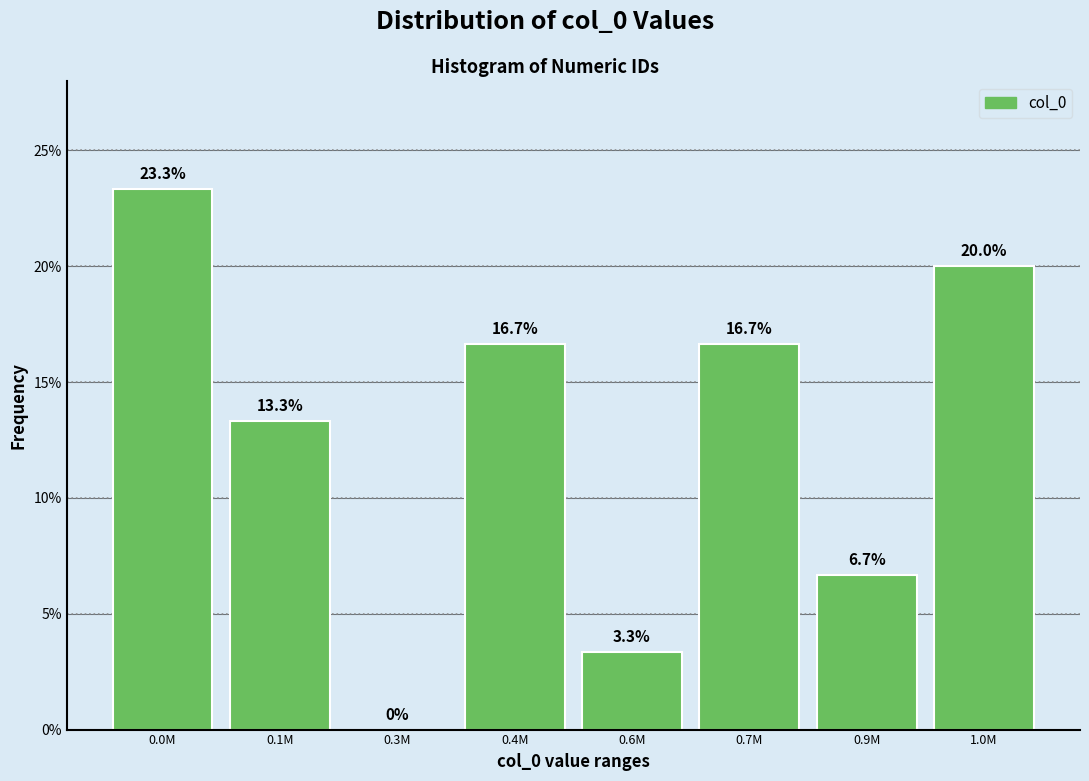

Reading left to right, transcribe all the data shown in this chart.

0.0M=23.3	0.1M=13.3	0.3M=0.0	0.4M=16.7	0.6M=3.3	0.7M=16.7	0.9M=6.7	1.0M=20.0